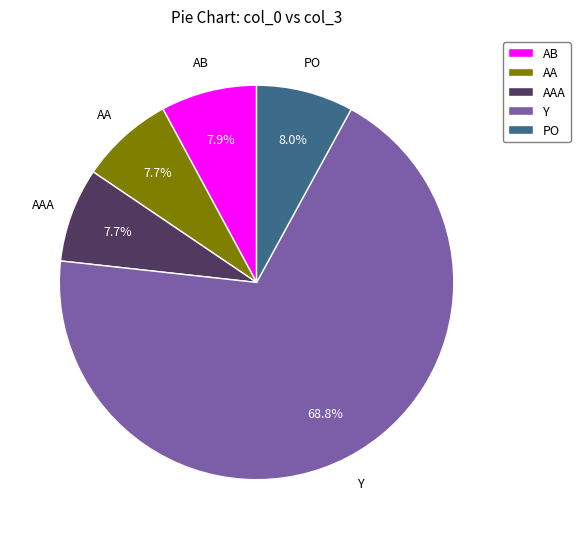

Count the number of slices in the pie.

5